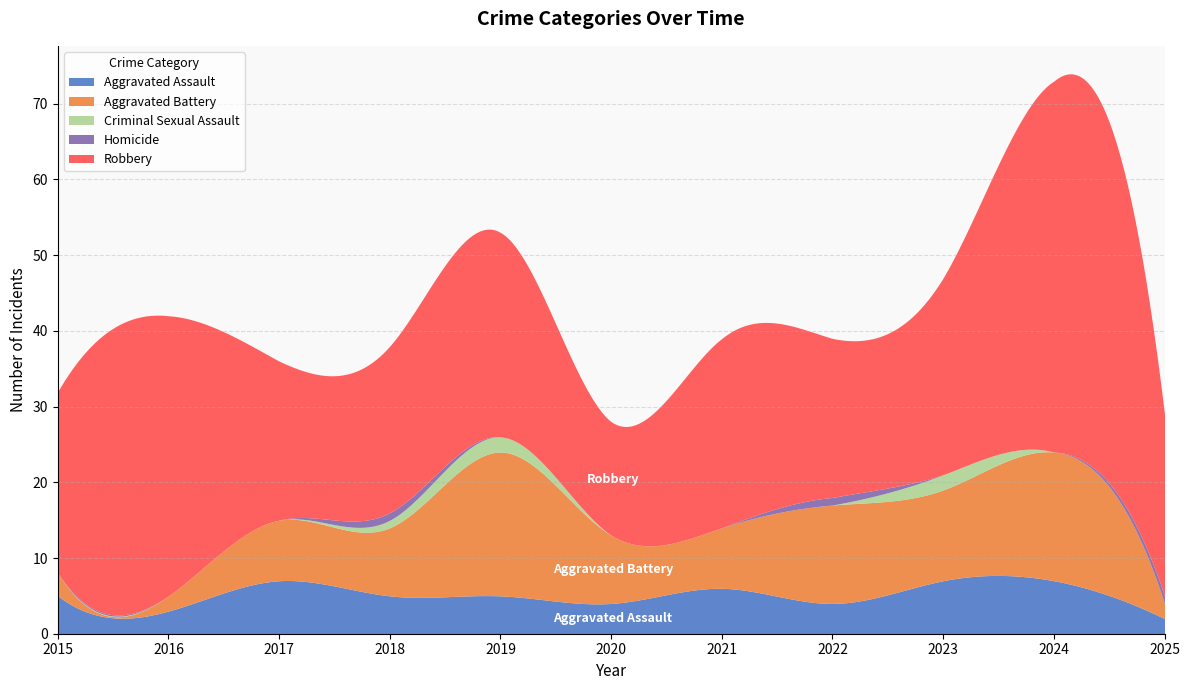

At which label does Aggravated Assault first exceed 5?

2017